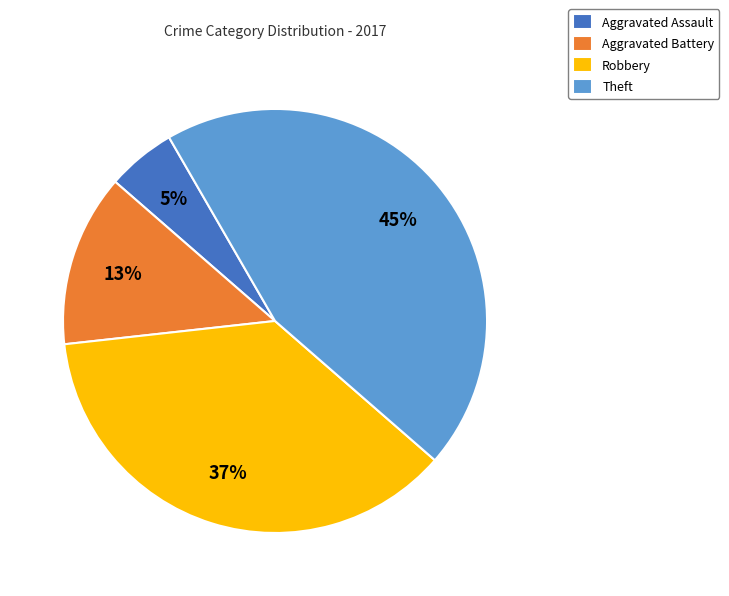

Is the sum of Theft and Aggravated Battery greater than half?

Yes